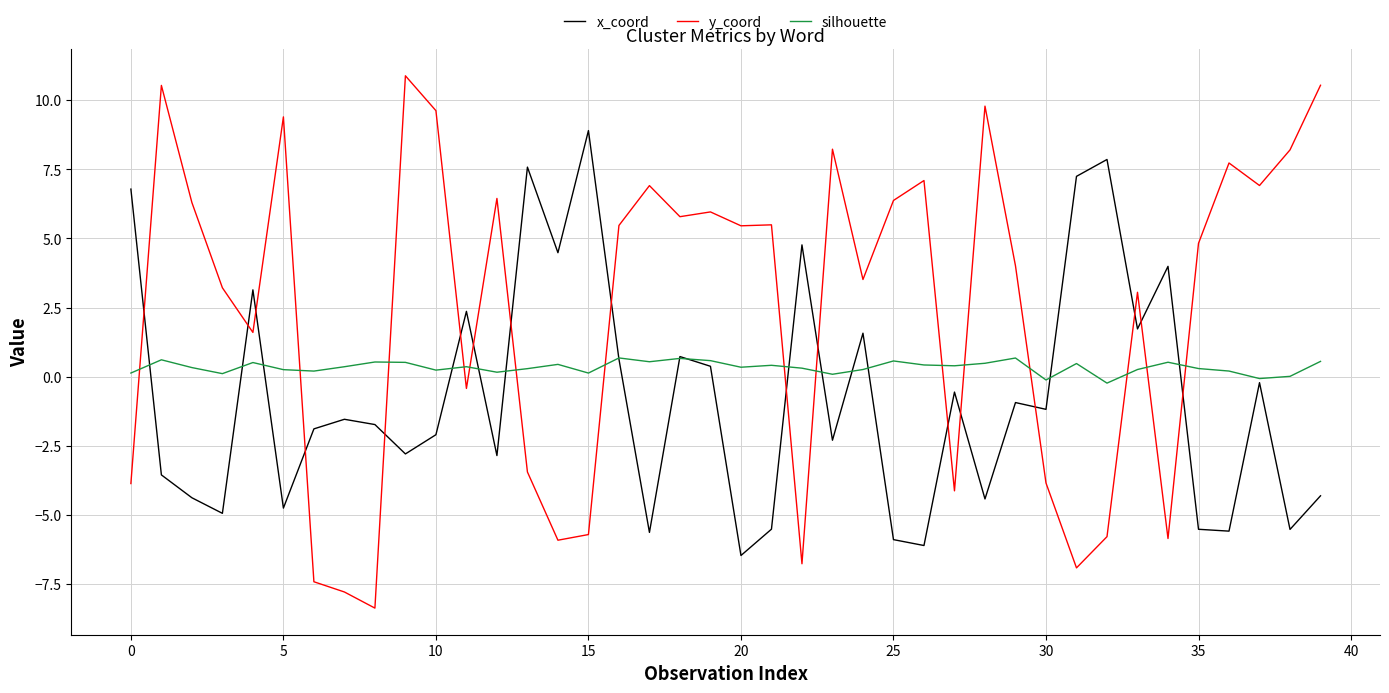

How many values in the y_coord series are below 5?

20